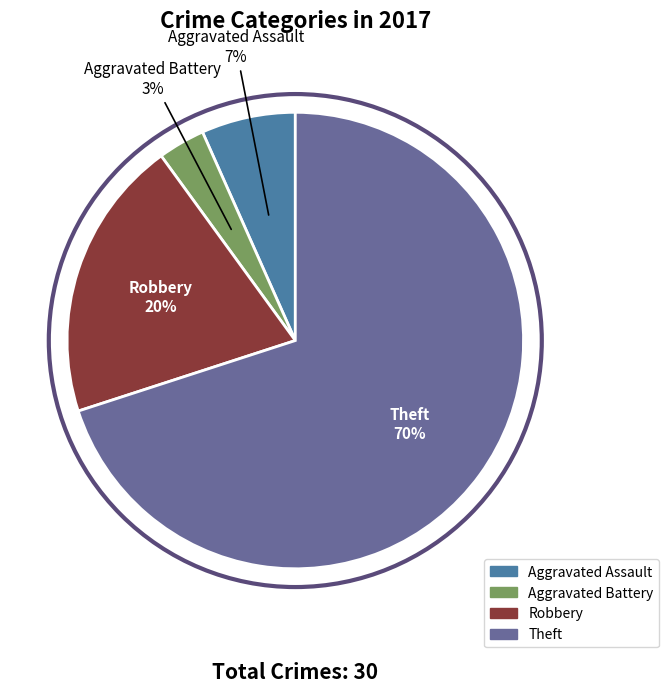

To the nearest percent, what portion does Aggravated Battery represent?

3%